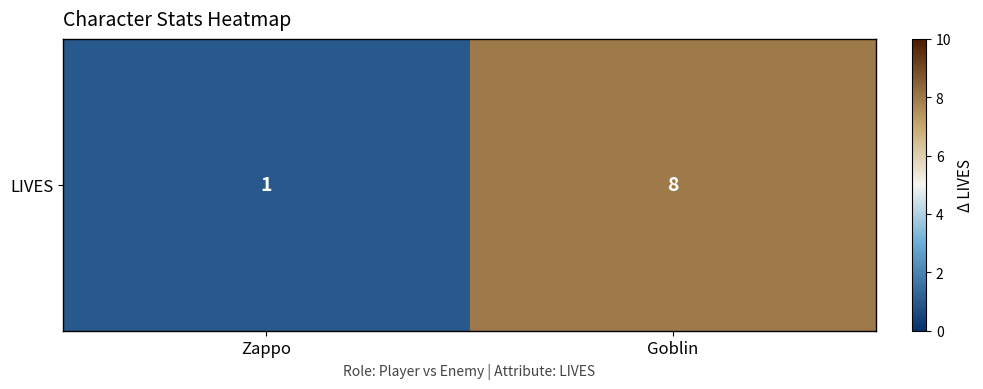

Reading right to left, transcribe all the data shown in this chart.

8	1